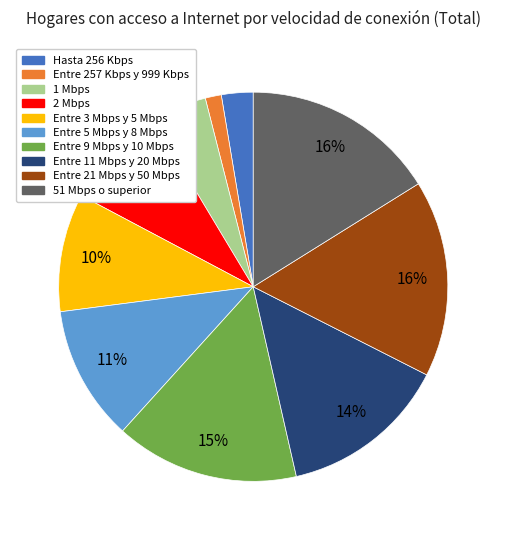

How many segments does this pie chart have?

10